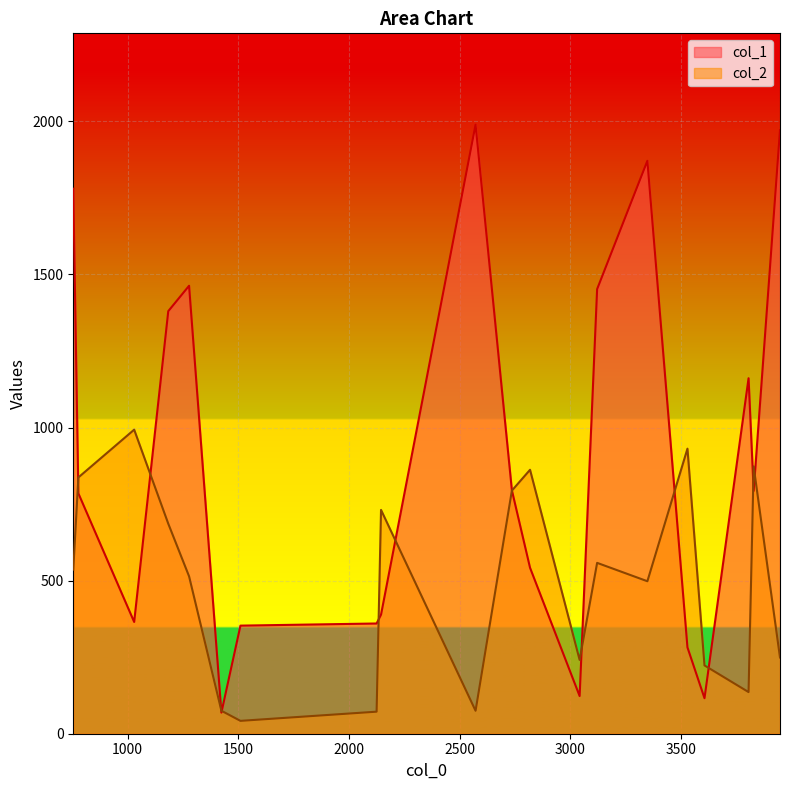

Reading left to right, extract all data points from this chart.

col_1: 353	123	389	365	360	1452	1989	1780	1161	795	785	116	1871	793	1971	1463	282	542	1380	69
col_2: 42	241	731	993	72	558	75	536	136	794	837	223	498	873	249	514	931	862	686	75